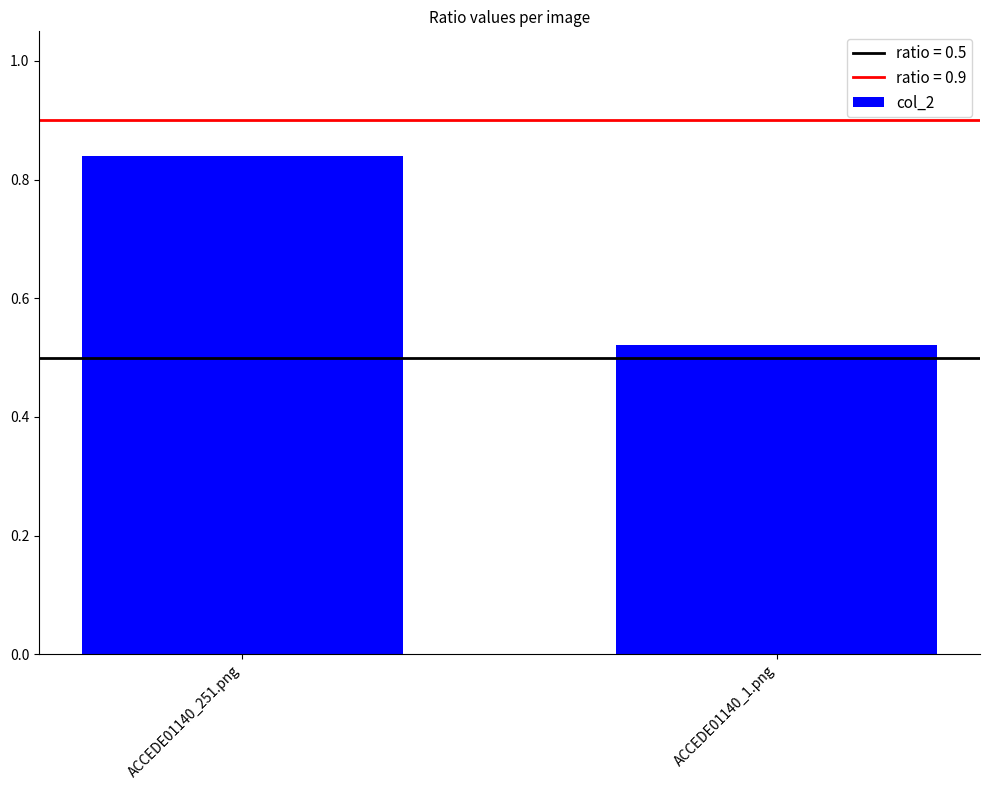

Does the chart contain any negative values?

No